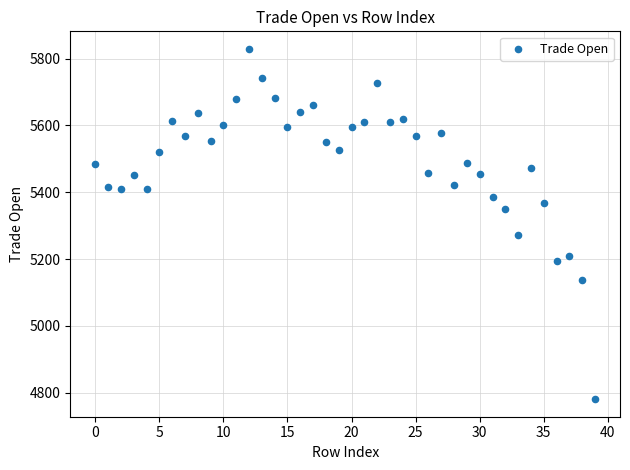

What is the range of Y values (max minus min)?

1048.7